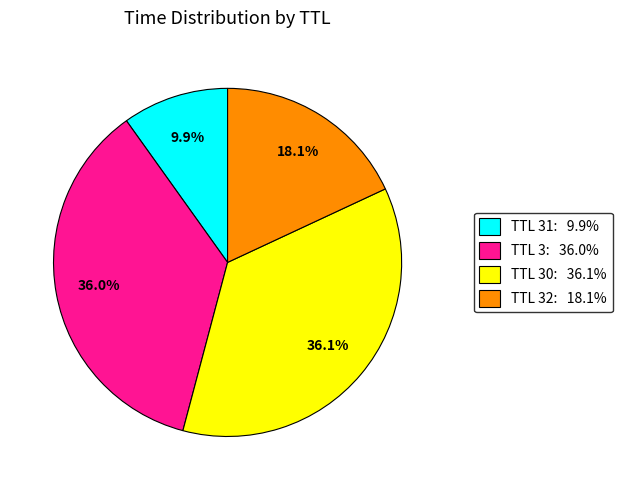

Does any single category account for the majority?

No